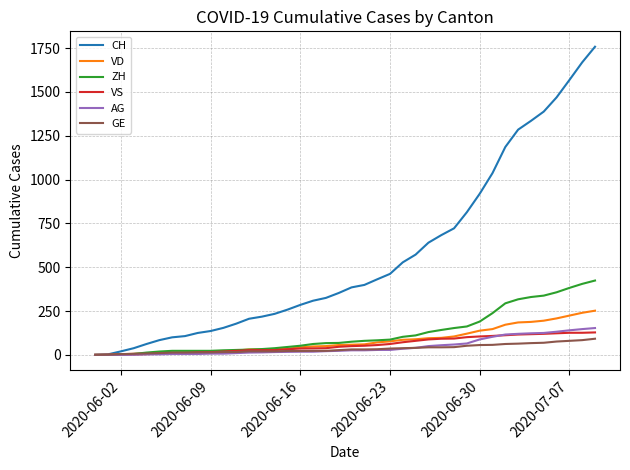

Which series has the largest total across all categories?

CH